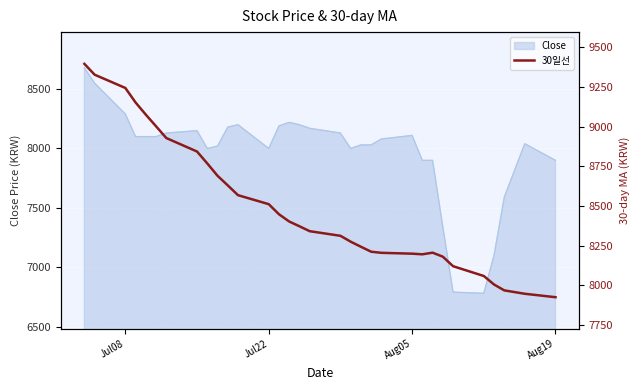

The value of Close at Aug19 is 13176. True or false?

False